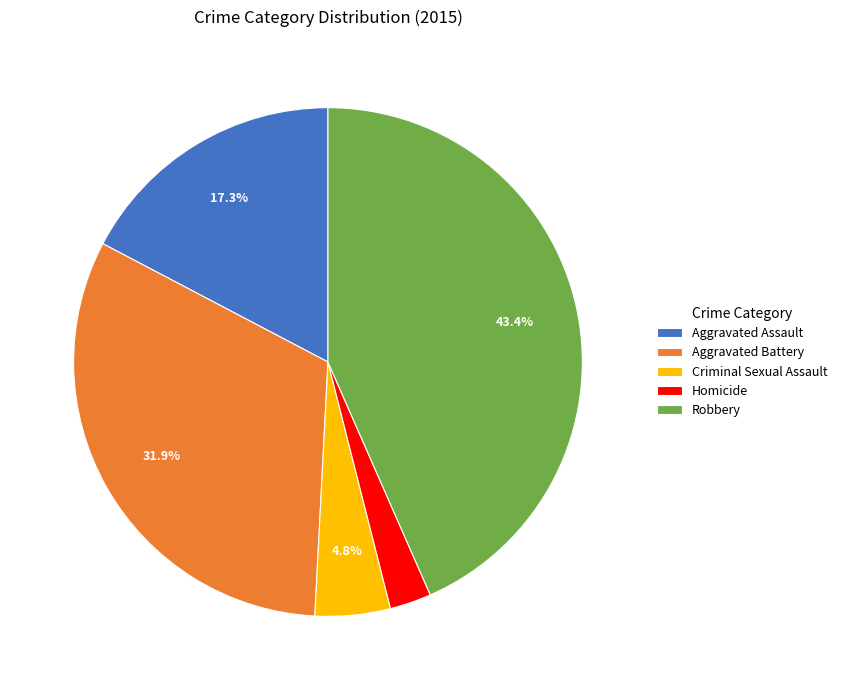

Does Homicide account for over 50% of the chart?

No